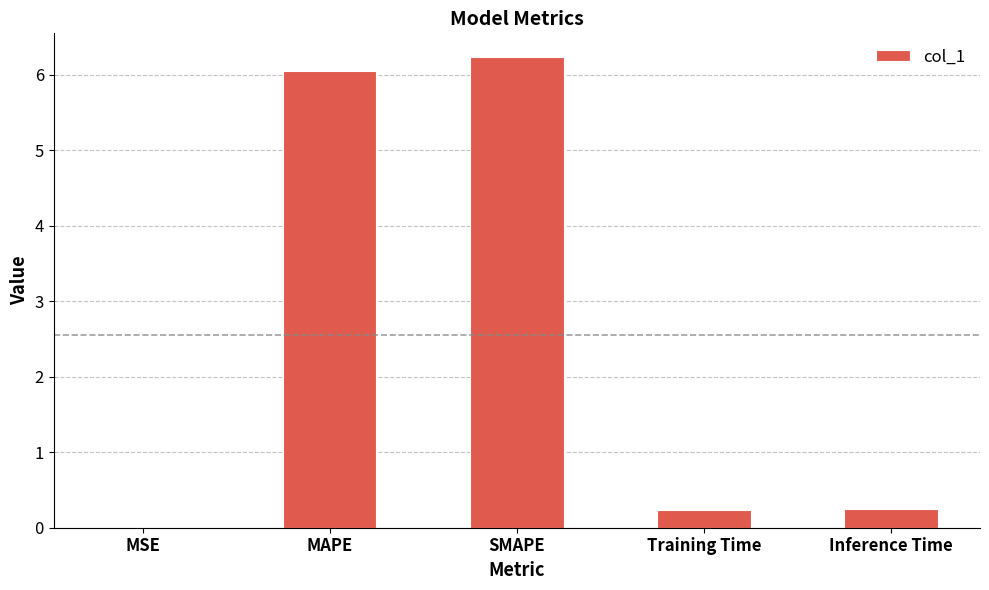

What is the greatest value displayed?

6.2